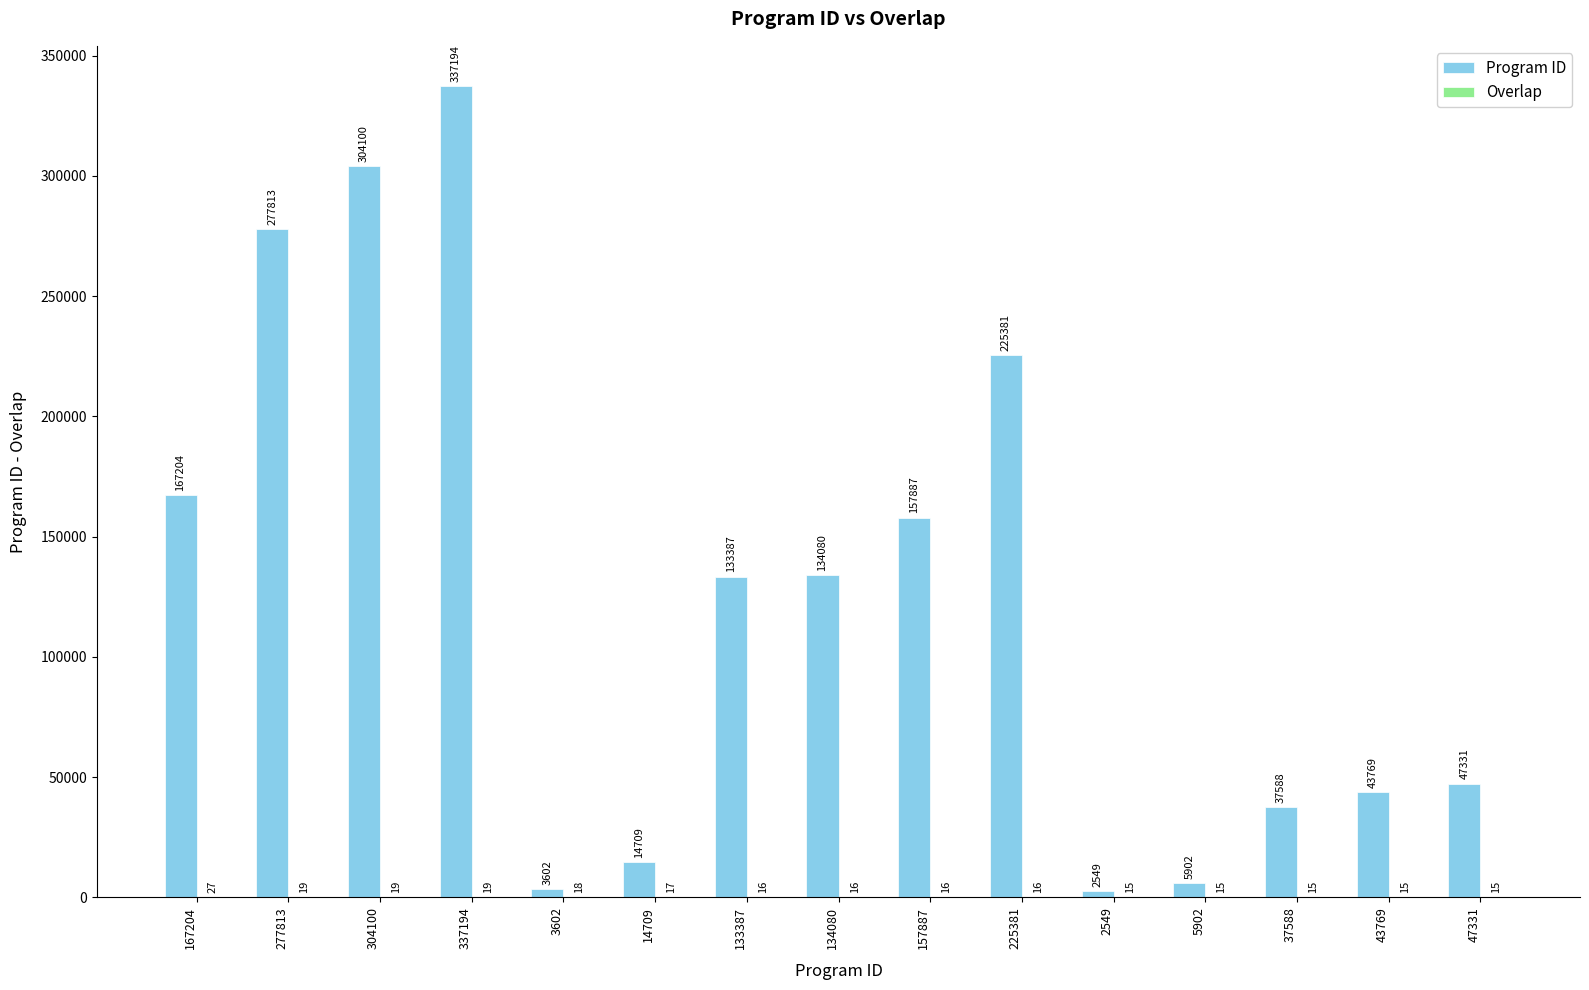

Is it true that Program ID equals 270170 at 157887?

False